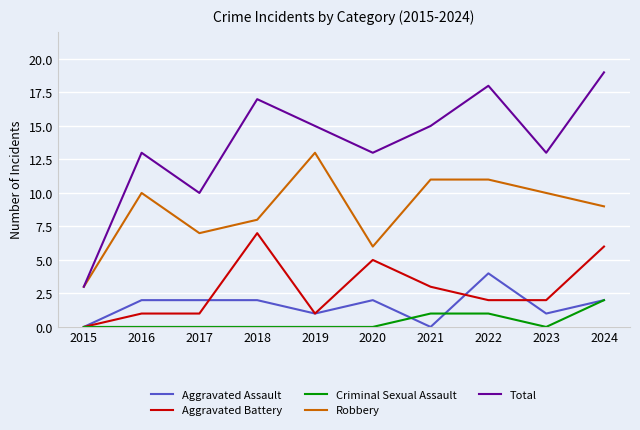

How many lines are shown in the chart?

5